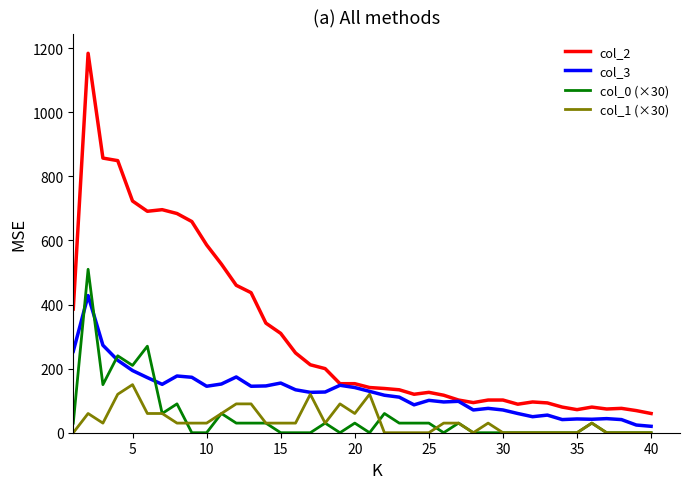

What is the greatest value displayed?

1184